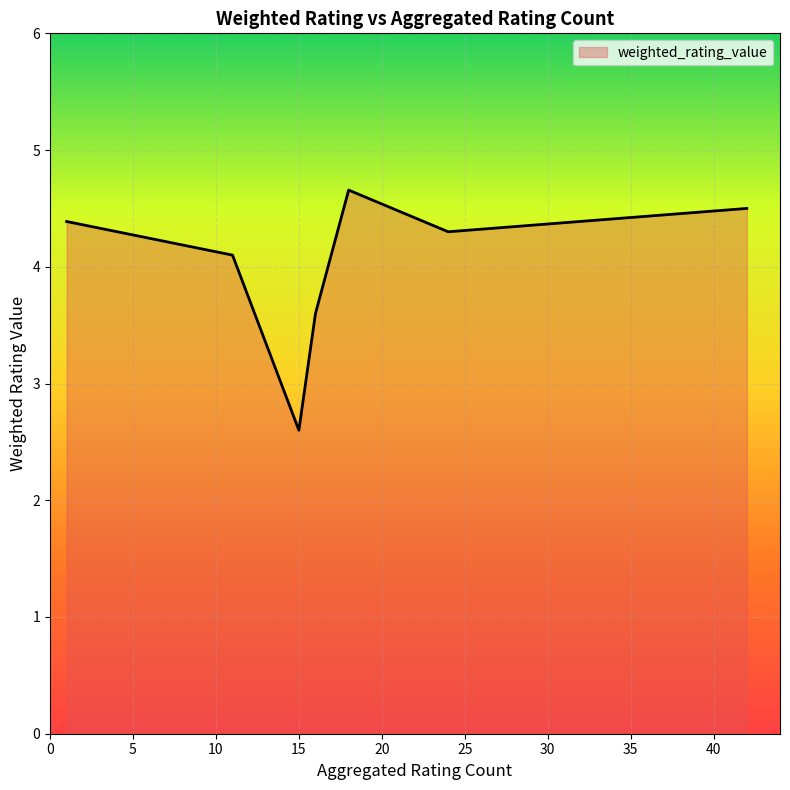

What is the average value?

4.0